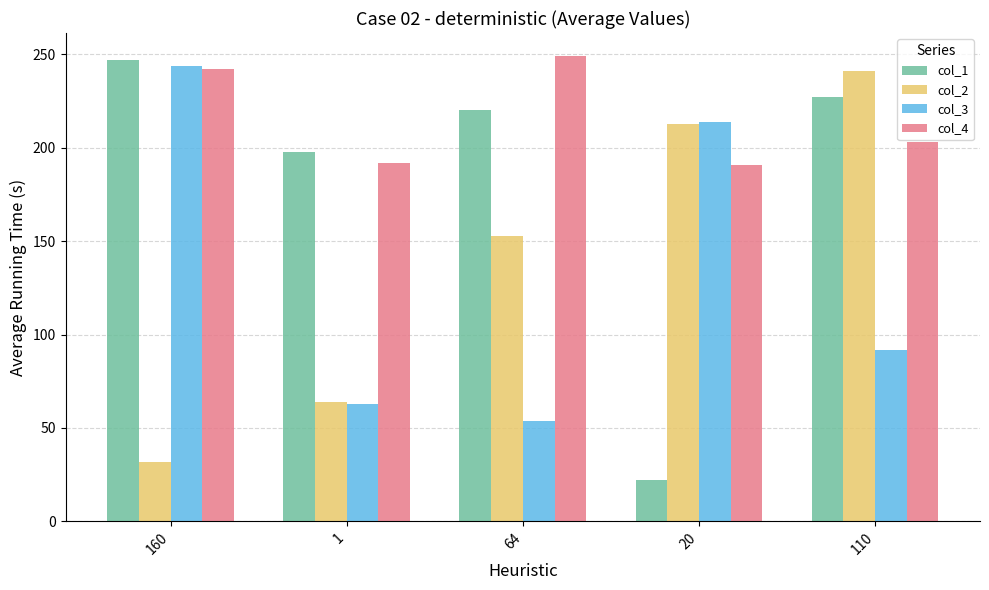

The value of col_1 at 64 is 220. True or false?

True